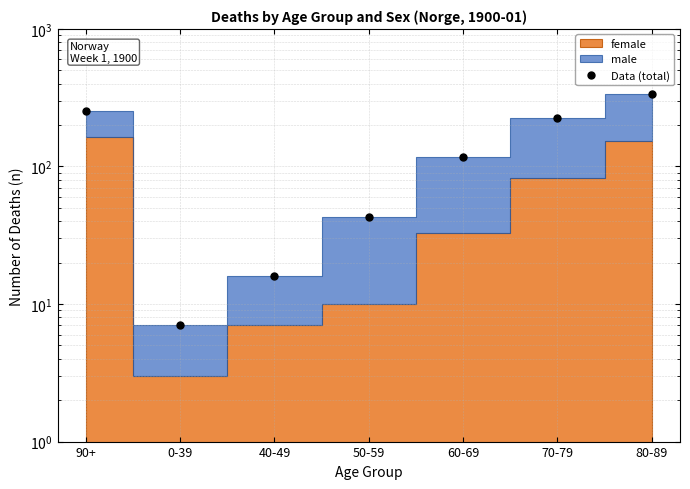

Reading right to left, extract all data points from this chart.

336	227	117	43	16	7	253